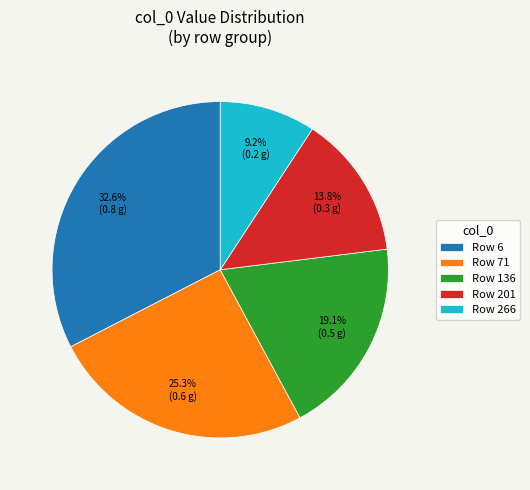

Is there a majority slice in this chart?

No